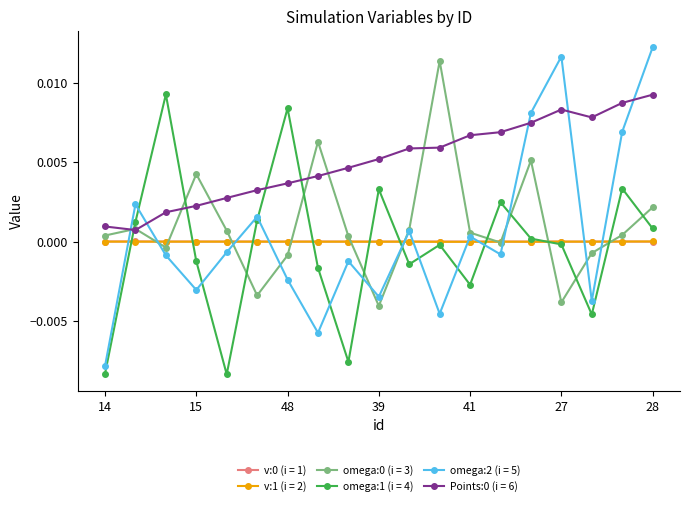

Which series has the widest spread of values?

omega:2 (i = 5)